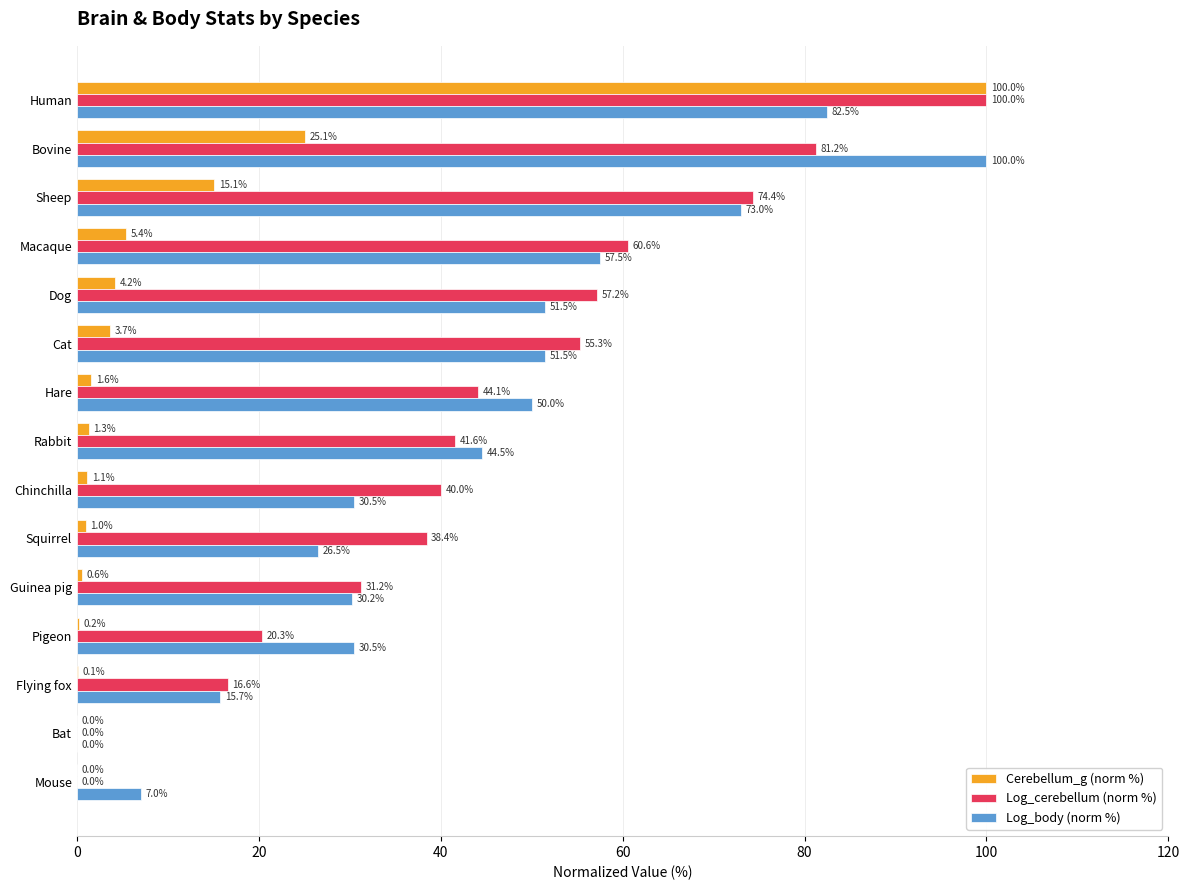

What is the maximum value shown in the chart?

100.0